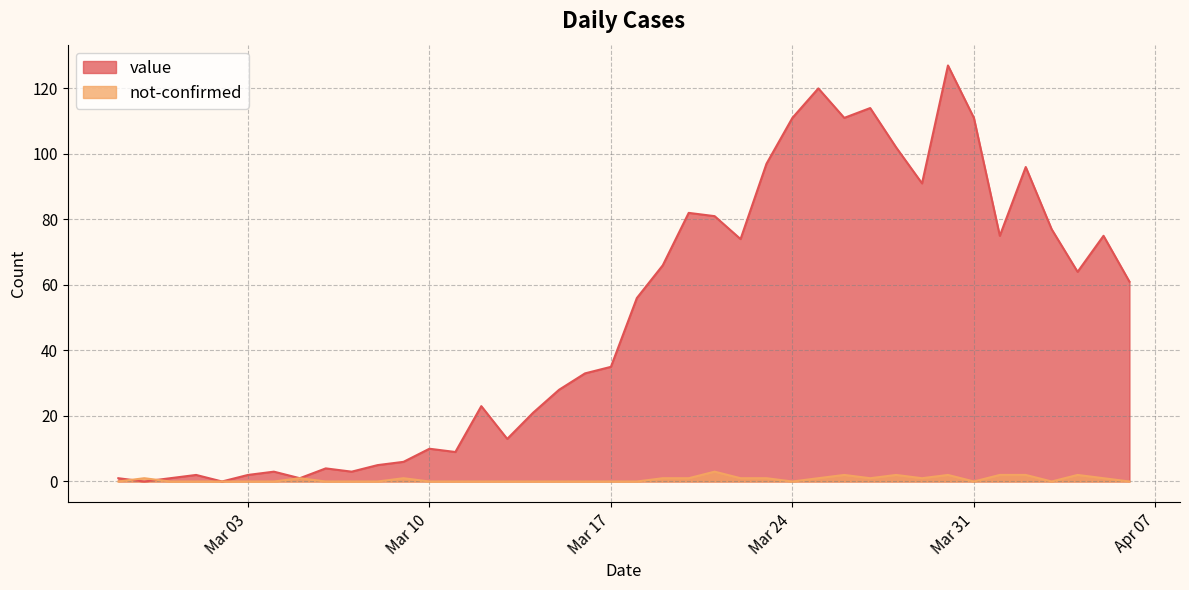

Which series has the largest range (max minus min)?

value